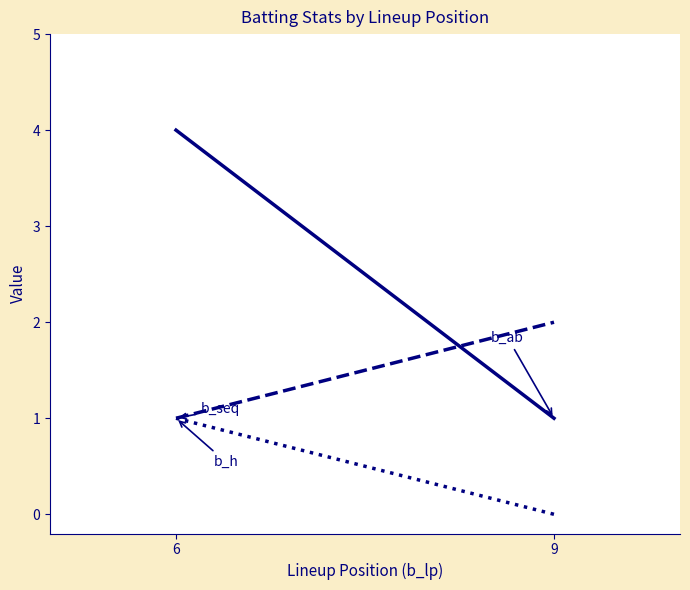

How many data points in b_ab are less than 4?

1